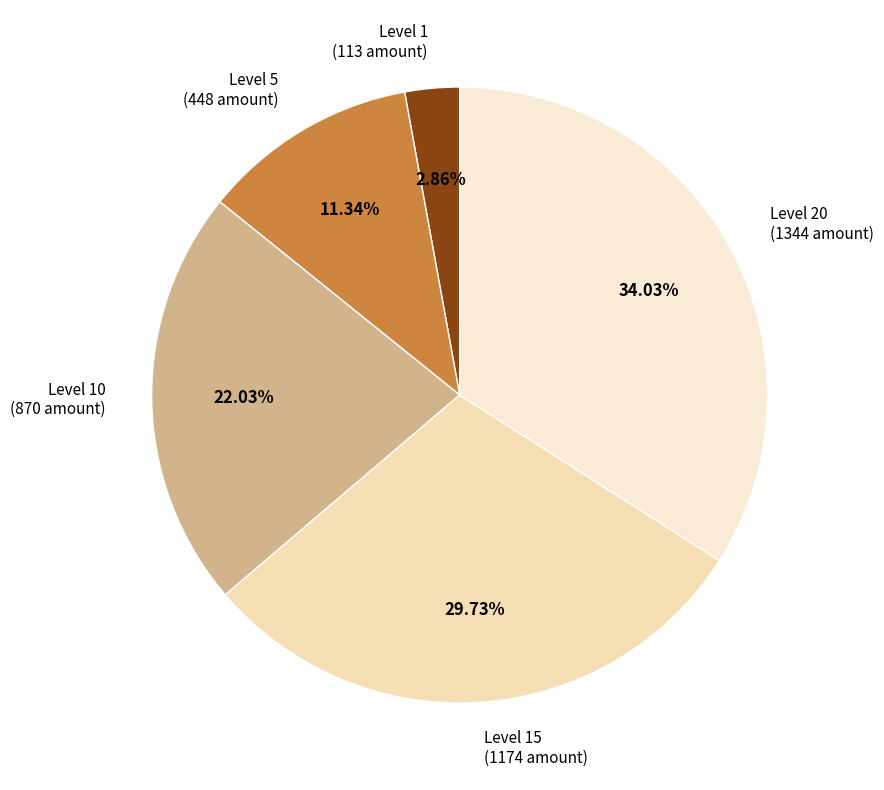

Do Level 20 (1344 amount) and Level 15 (1174 amount) together represent more than half of the pie?

Yes